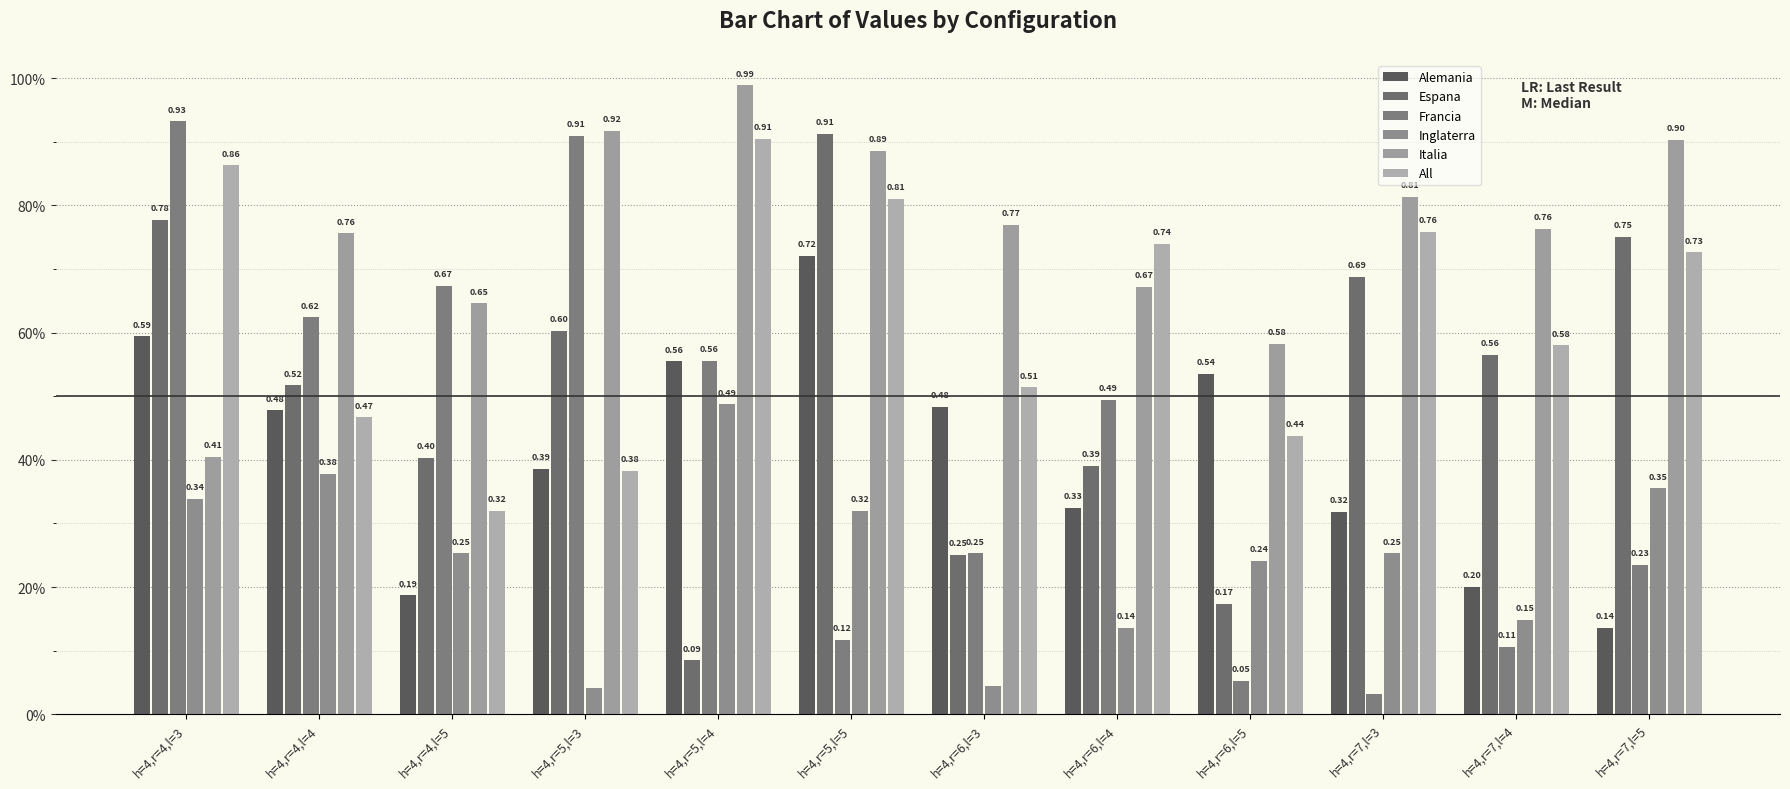

What is the label of the 4th bar from the right?

h=4,r=6,l=5